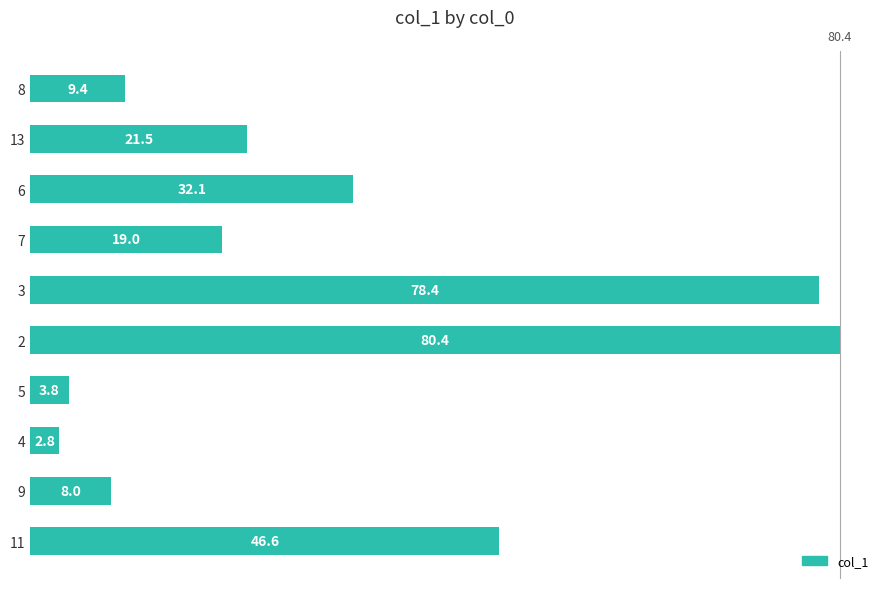

What is the greatest value displayed?

80.4